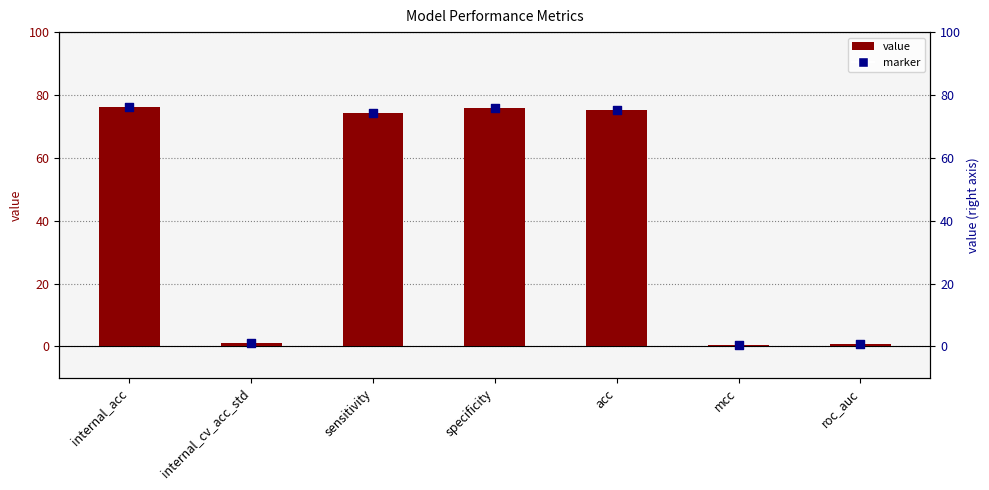

At how many categories does at least one series exceed 64?

4